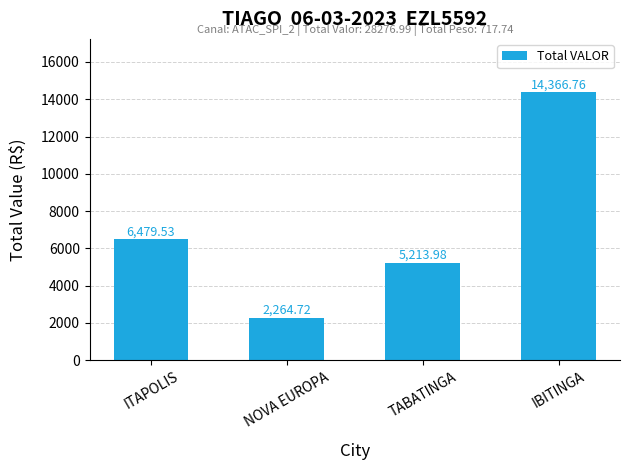

Rank the categories by value from lowest to highest.

NOVA EUROPA, TABATINGA, ITAPOLIS, IBITINGA